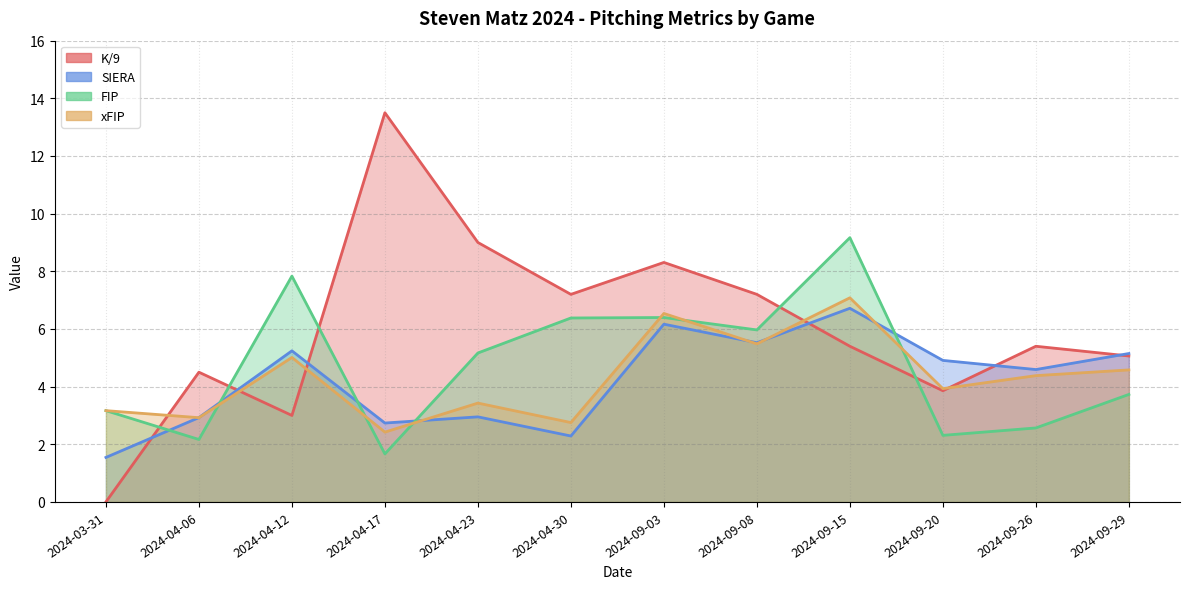

What is the difference between the highest and lowest values at 2024-09-29?

1.4